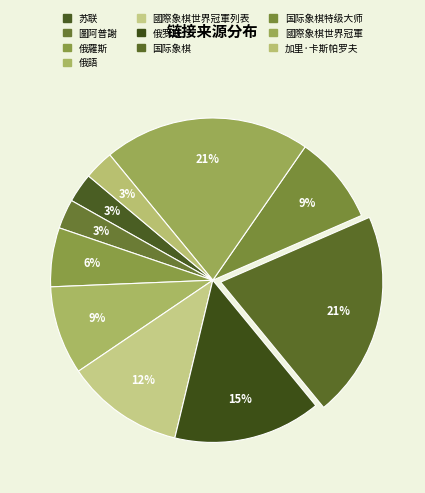

What is the total percentage of 俄語 and 加里·卡斯帕罗夫?

11.8%